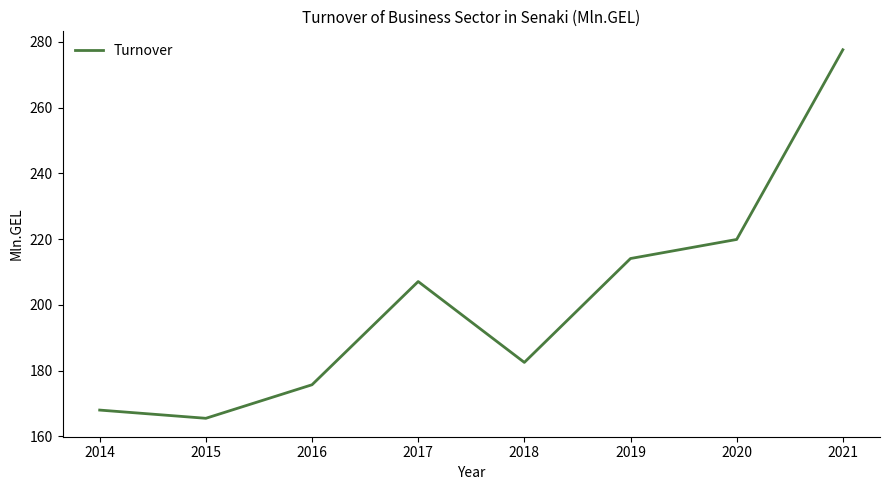

Where is the first local maximum?

2017